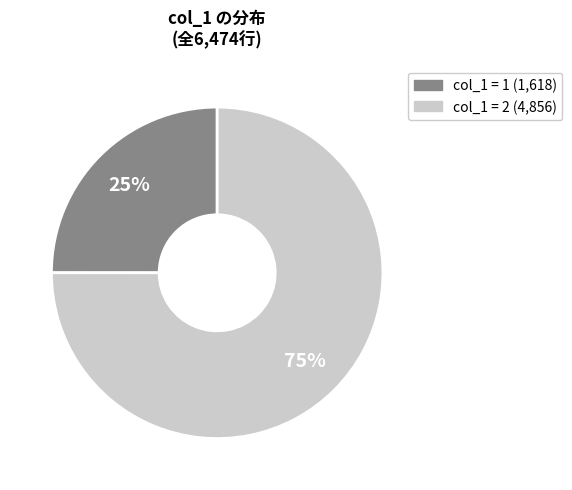

Is there a majority slice in this chart?

Yes